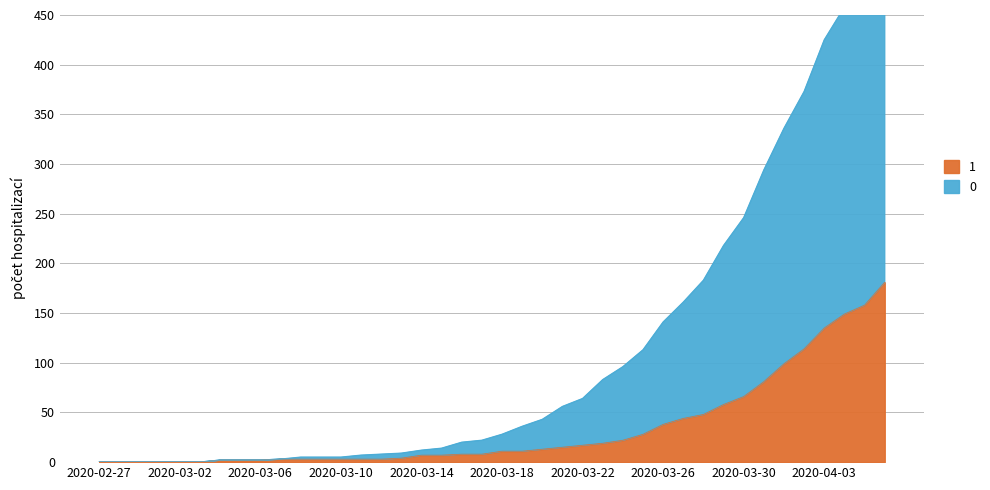

What is the label of the 2nd point from the right?

2020-04-05